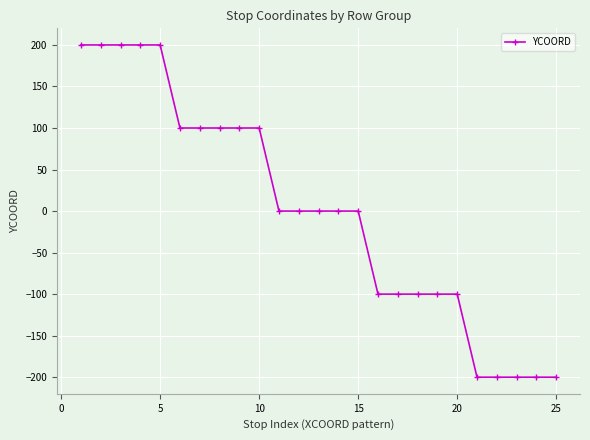

What is the difference between the maximum and minimum values?

400